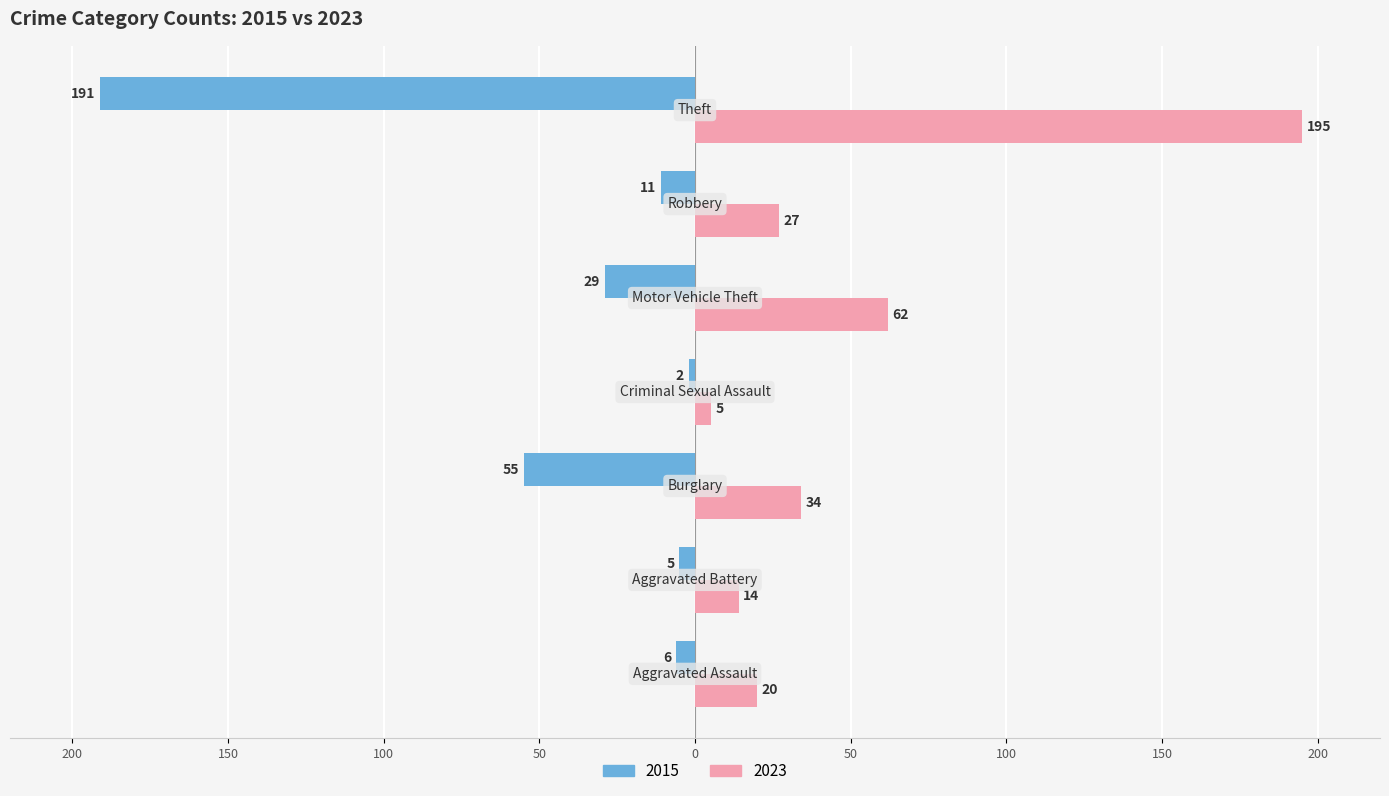

Reading left to right, transcribe all the data shown in this chart.

2015: -6	-5	-55	-2	-29	-11	-191
2023: 20	14	34	5	62	27	195